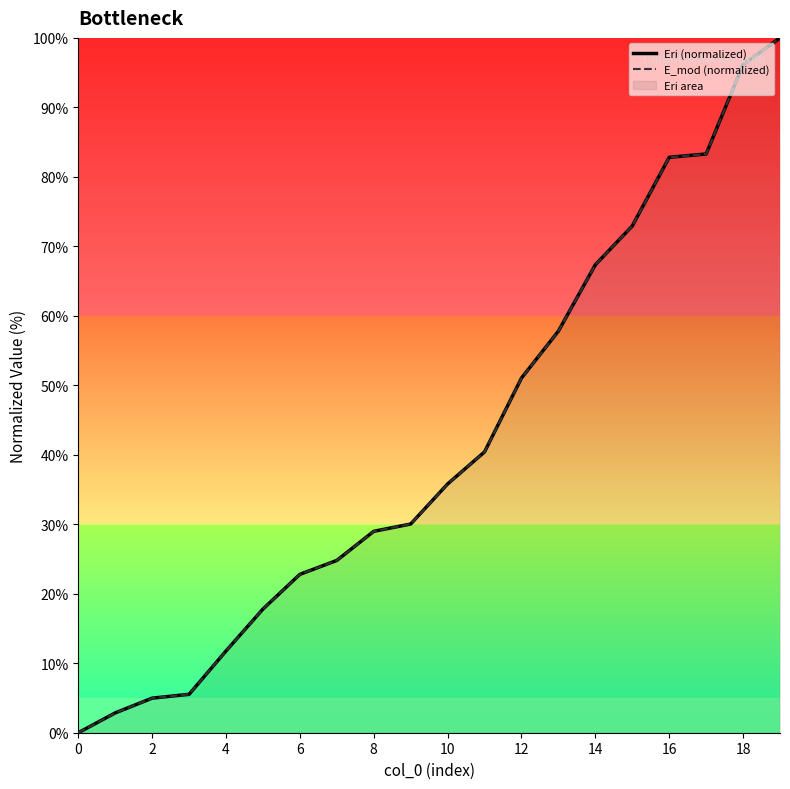

Which series has the largest range (max minus min)?

Eri (normalized)